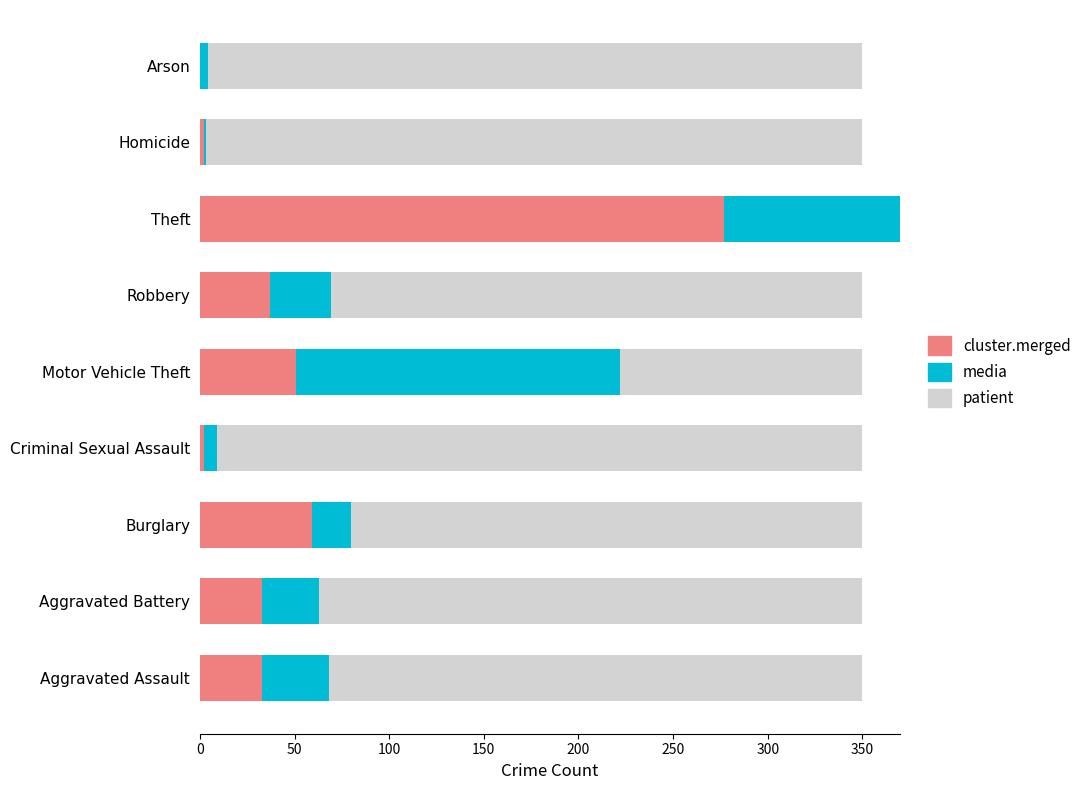

What is the spread (max minus min) of values at Aggravated Battery?

257